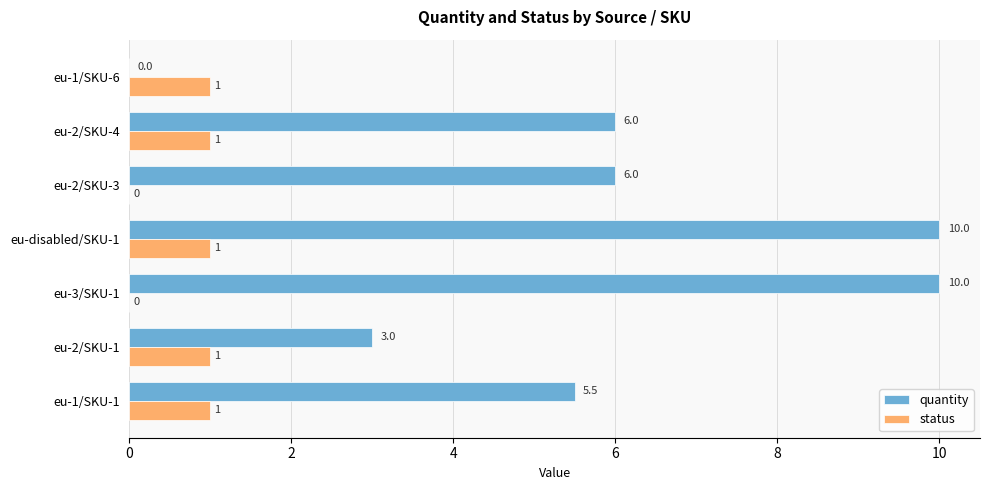

How many quantity values are between 3 and 10?

6